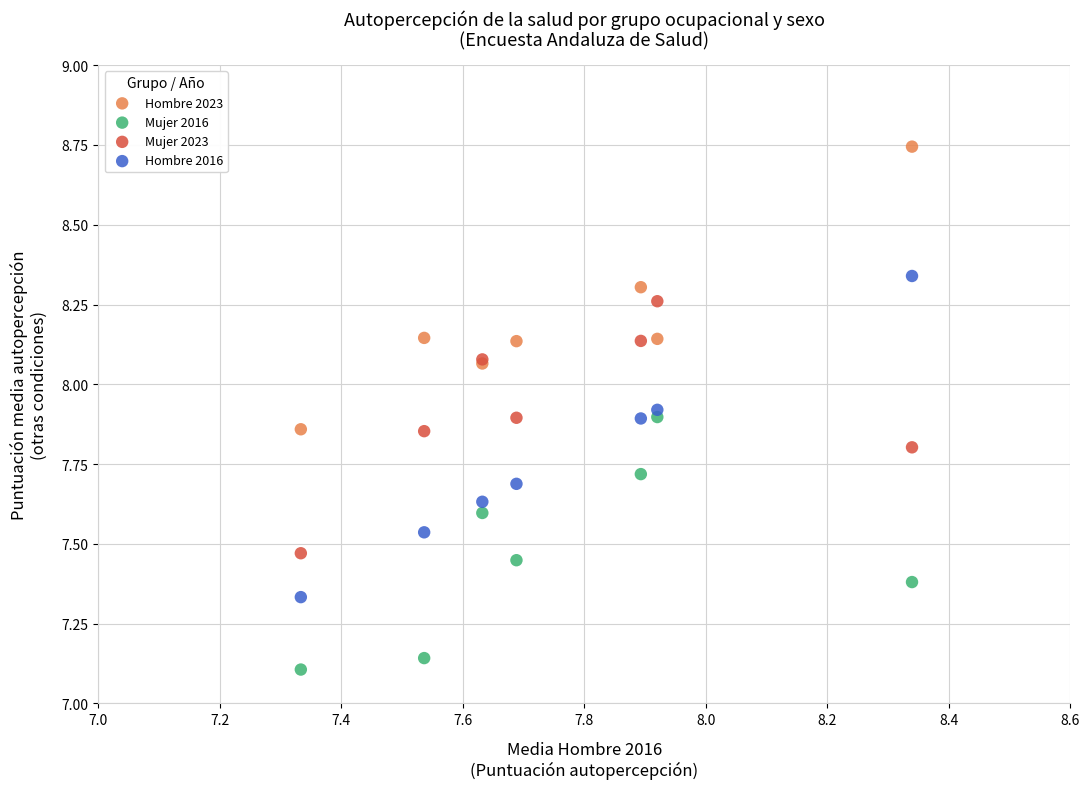

Which series reaches the maximum Y coordinate?

Hombre 2023